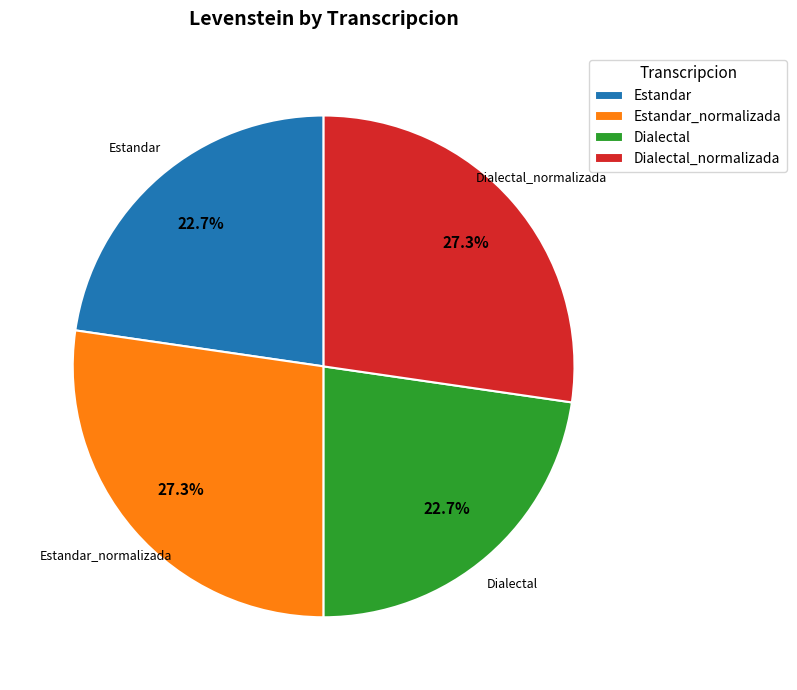

Approximately how many times larger is the value at Dialectal compared to Estandar?

1.0